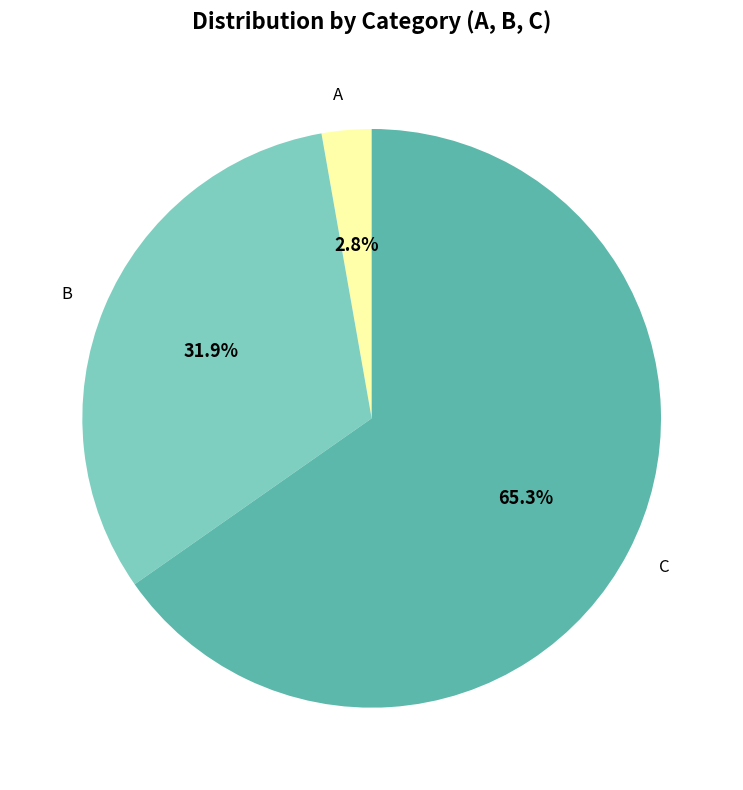

What is the smallest slice in the pie chart?

A